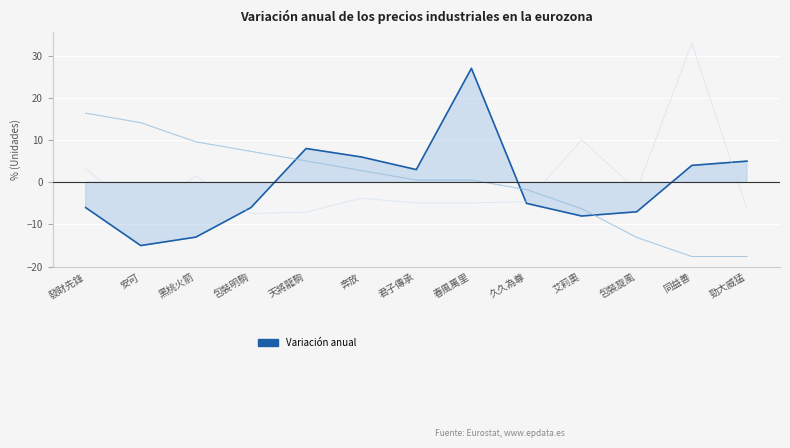

Which series ends up on top after the final intersection of 負磅 and 上次賠率?

上次賠率